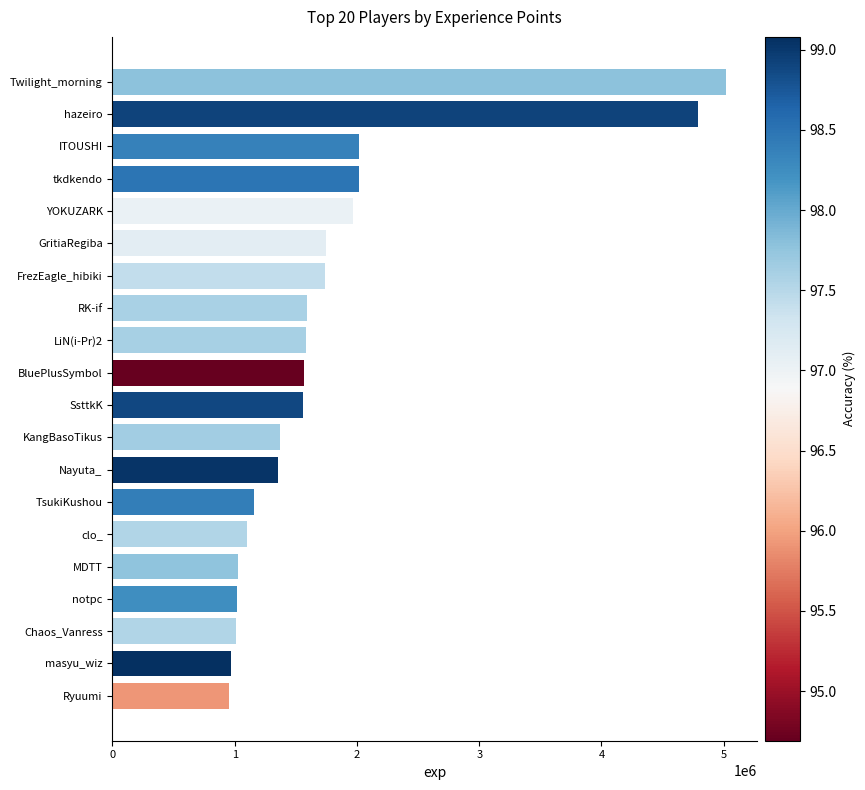

What is the smallest value displayed?

954929